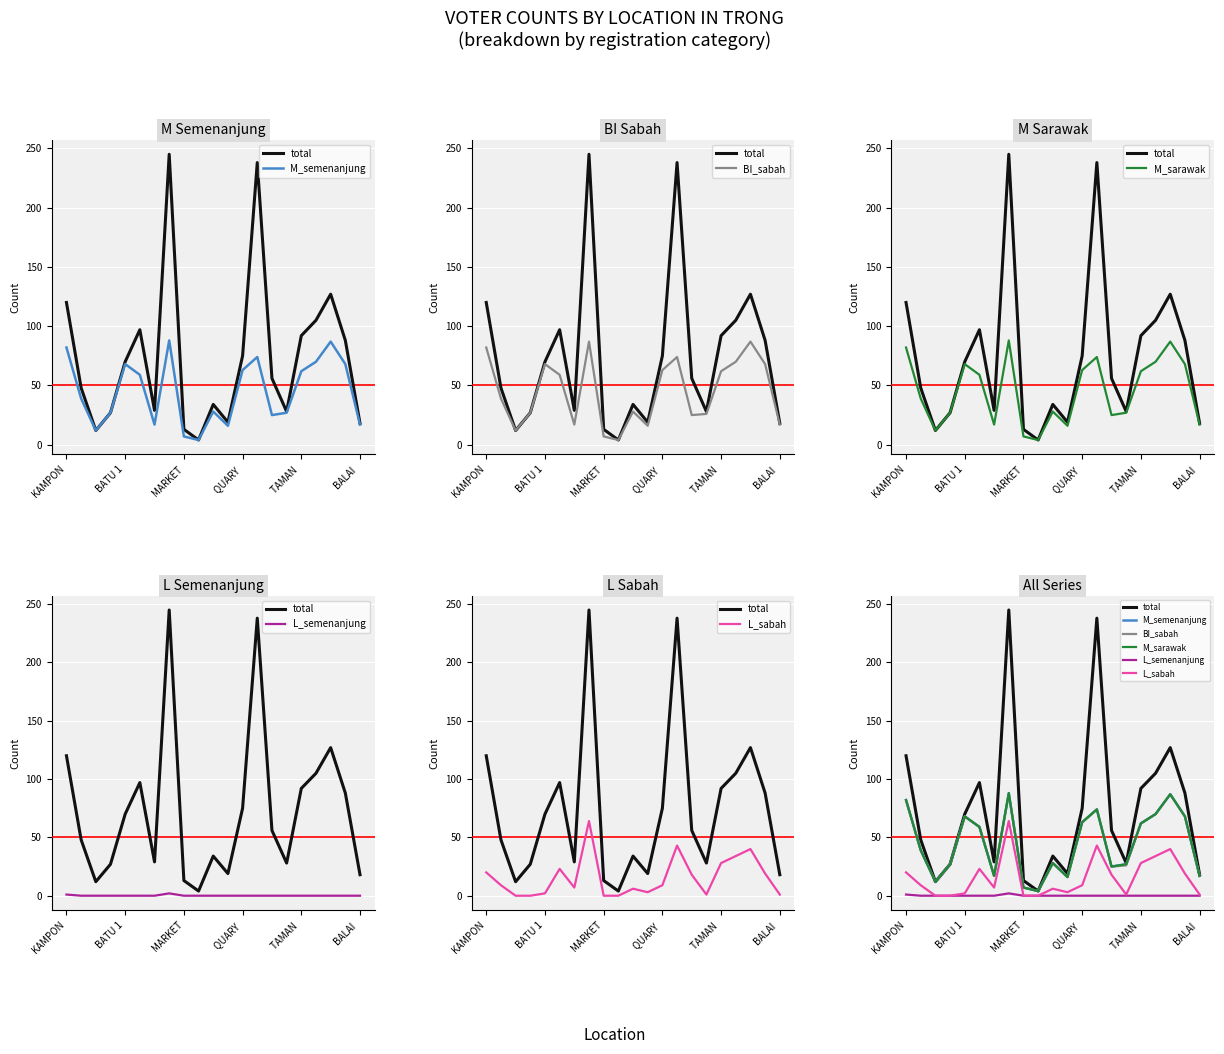

Rank the categories by BI_sabah value from highest to lowest.

7, 18, KAMPON, 13, 17, TAMAN , 19, 12, 16, BALAI , BATU 1, 10, QUARY , 15, 14, 6, 20, 11, MARKET, 8, 9